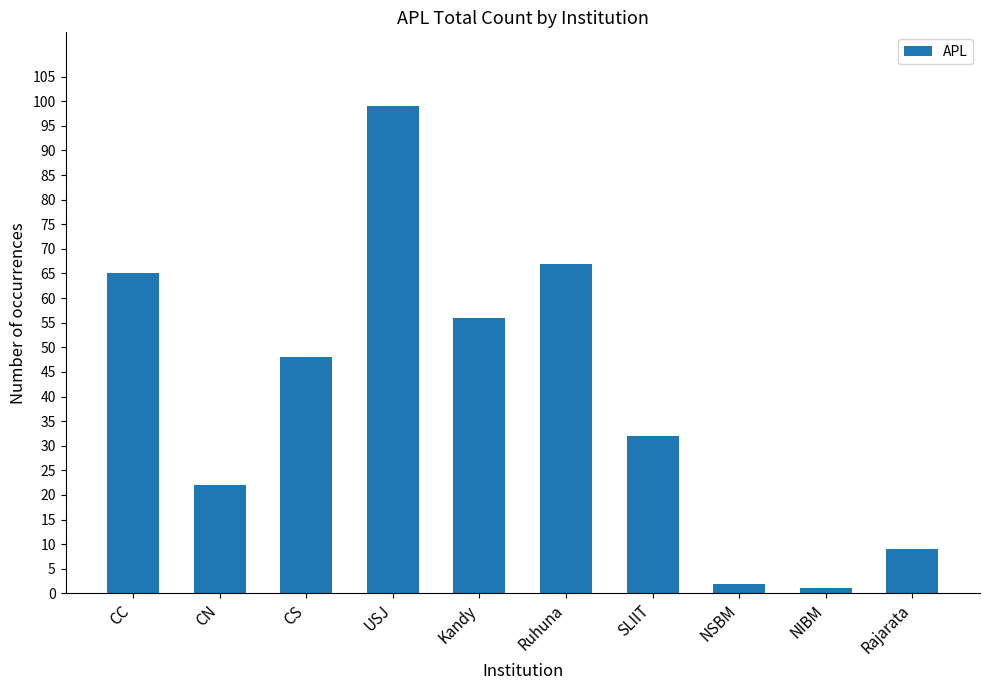

How many data points are less than 48?

5